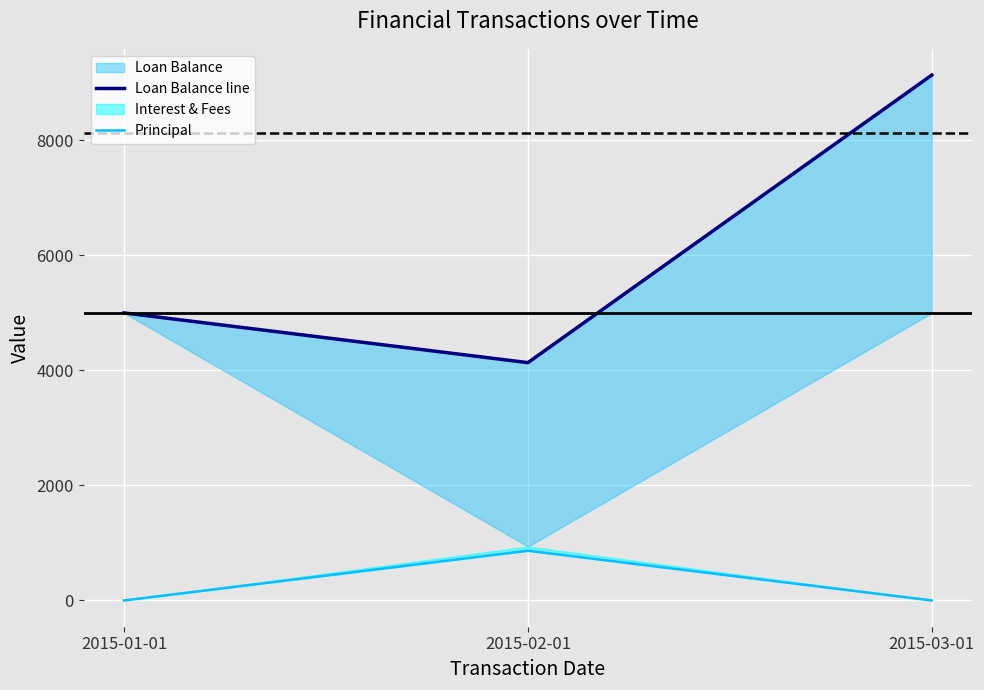

Between 2015-02-01 and 2015-01-01, which is larger?

2015-01-01